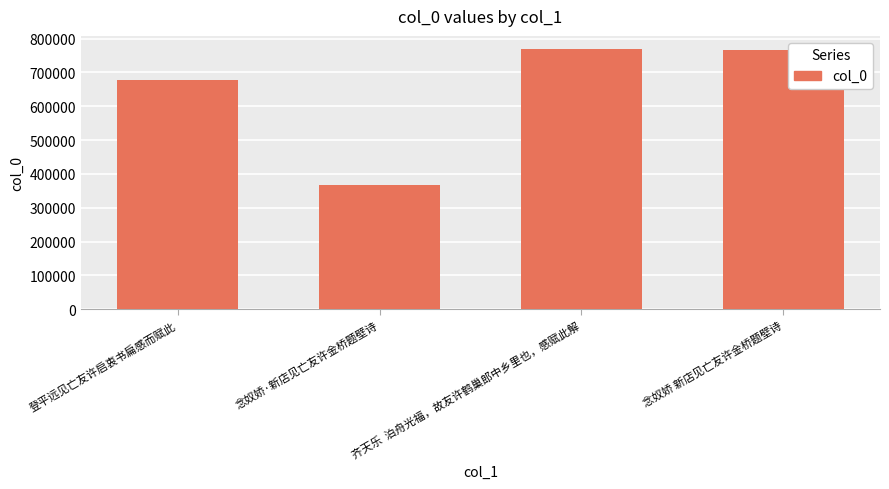

How many bars are there in total?

4